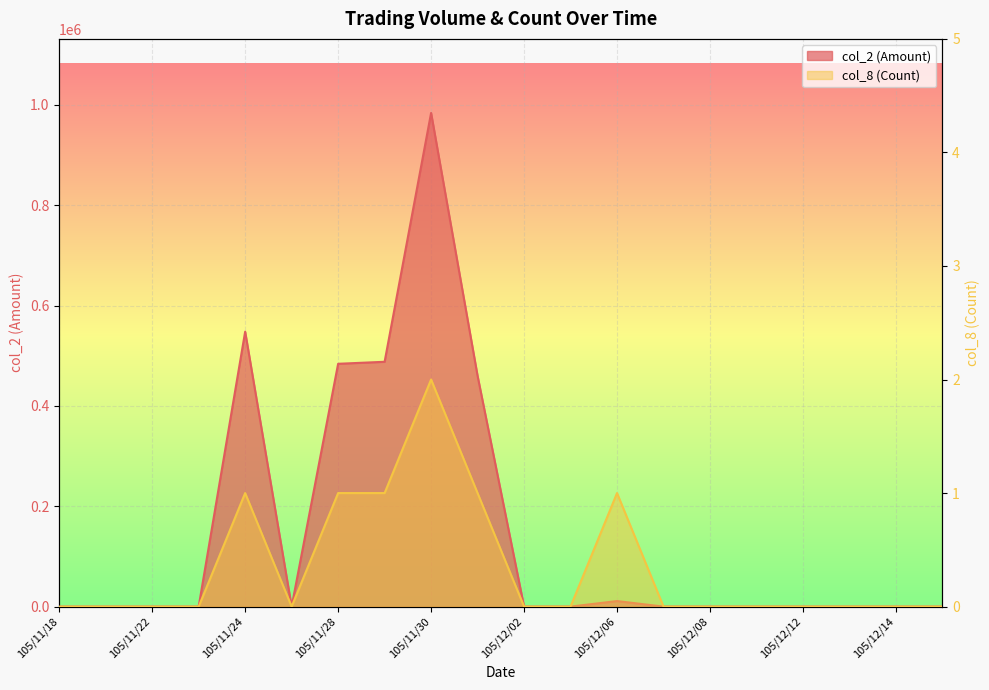

At which category does col_2 (Amount) reach its first local valley?

105/11/25